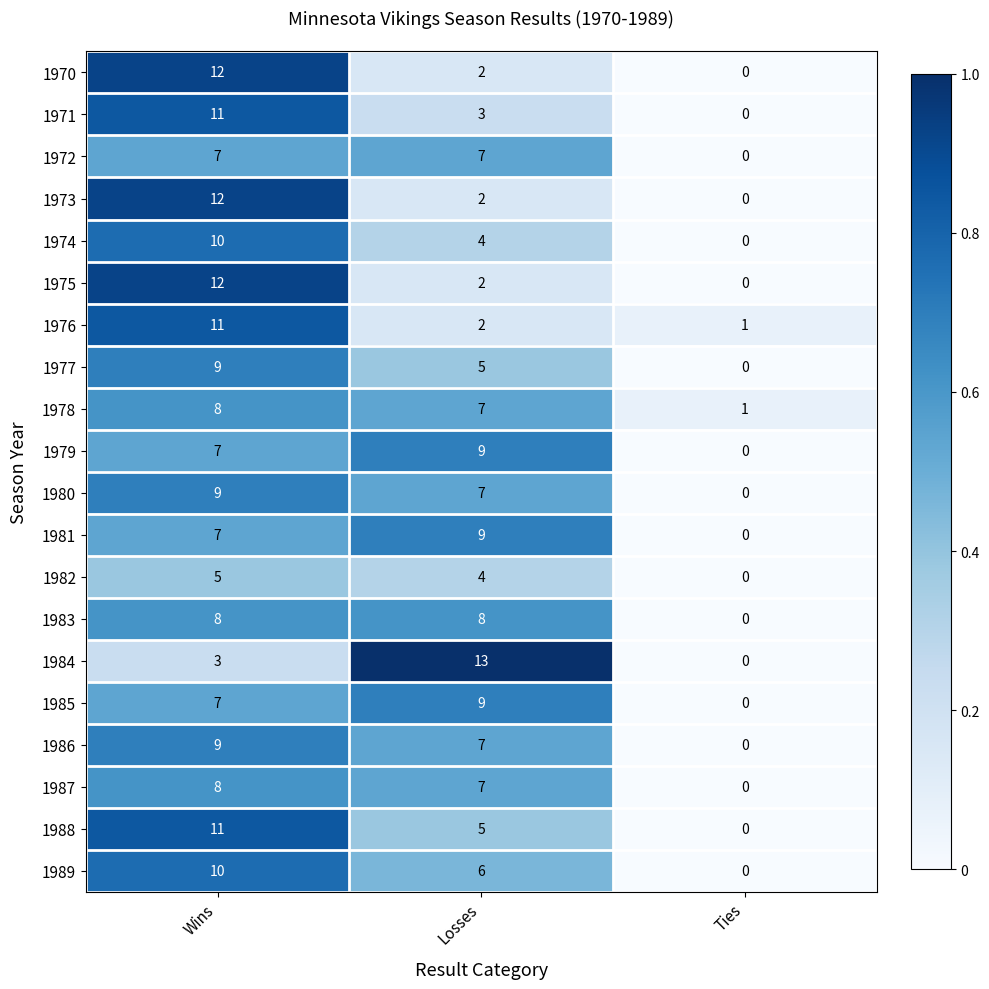

The 1971 series shows -5 at Ties. True or false?

False